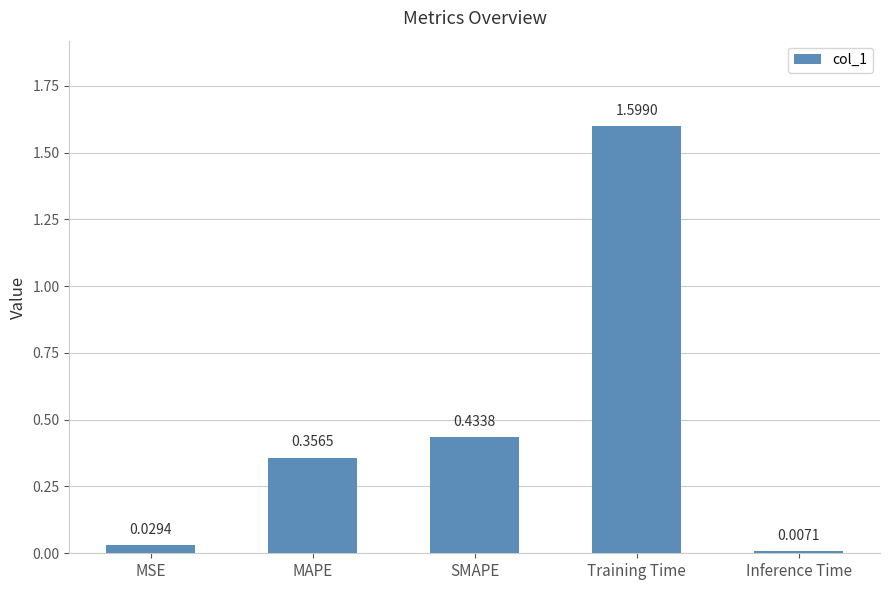

What is the label of the 1st bar from the left?

MSE